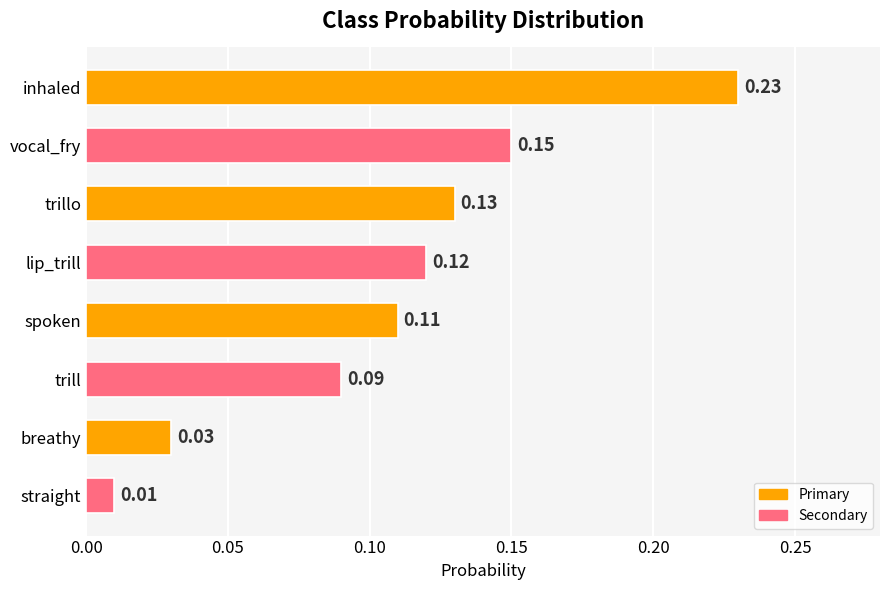

Where is the data nearest to the value 0?

straight